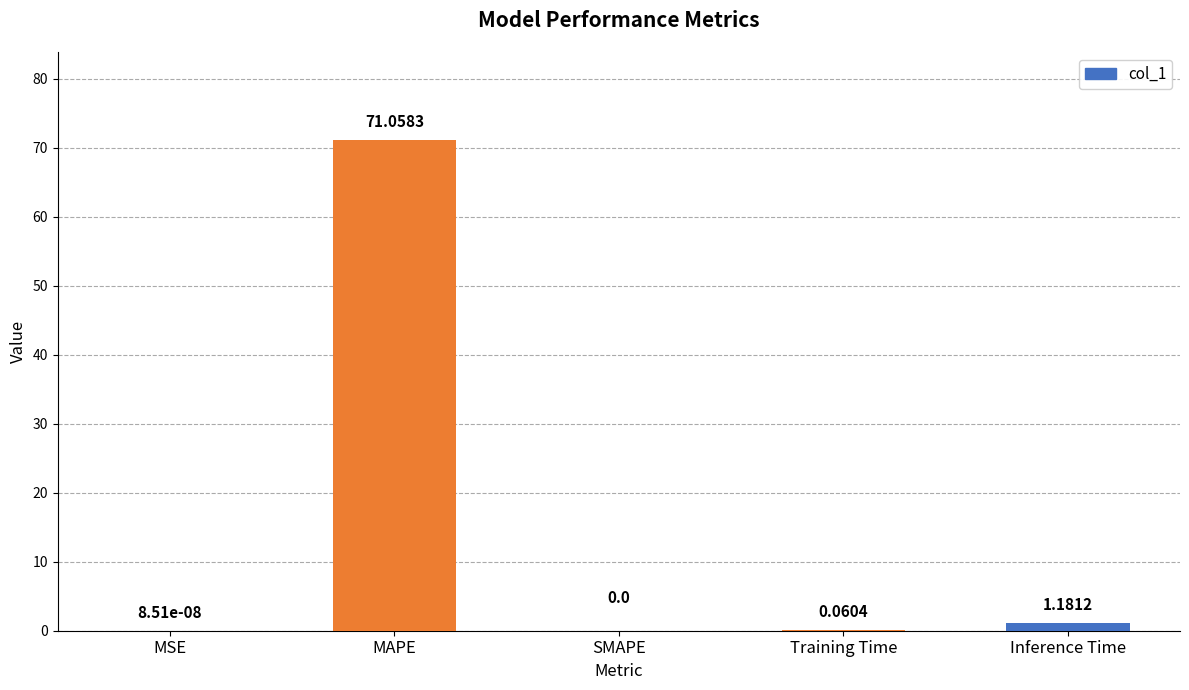

What is the sum of all values?

72.3